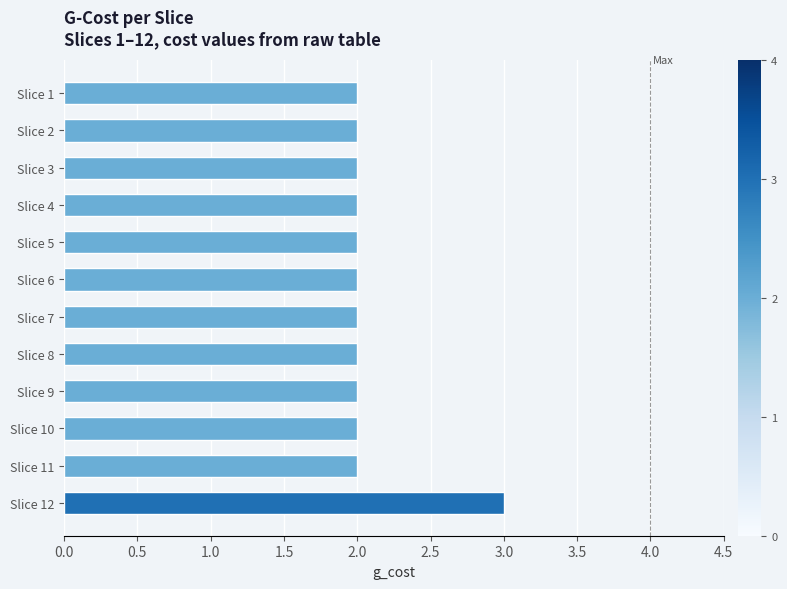

Reading bottom to top, extract all data points from this chart.

3	2	2	2	2	2	2	2	2	2	2	2